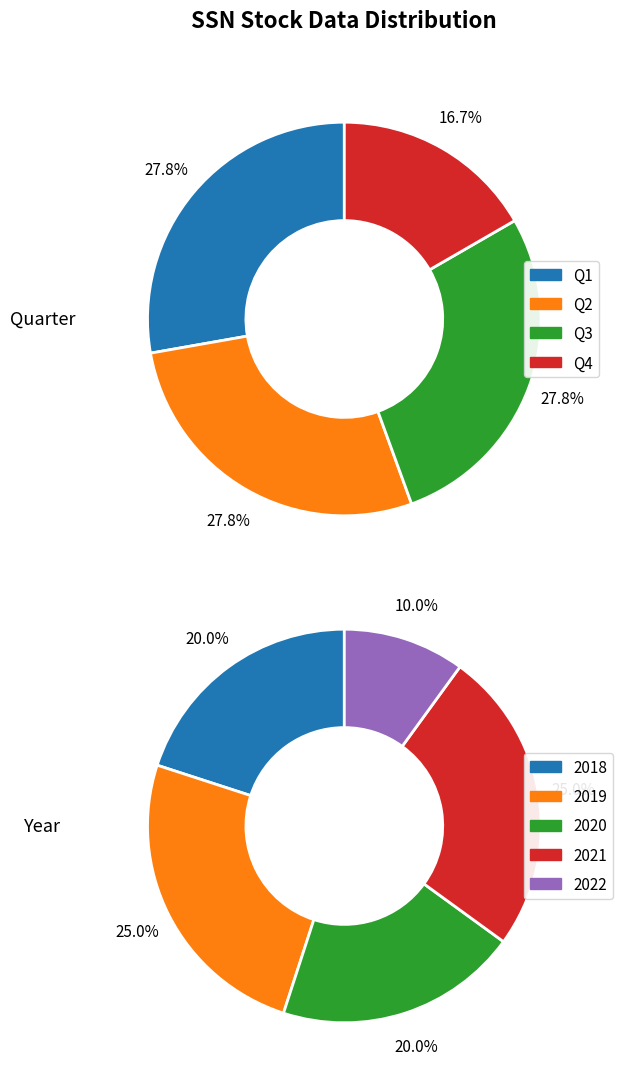

How much of the chart is everything except 2?

75.0%